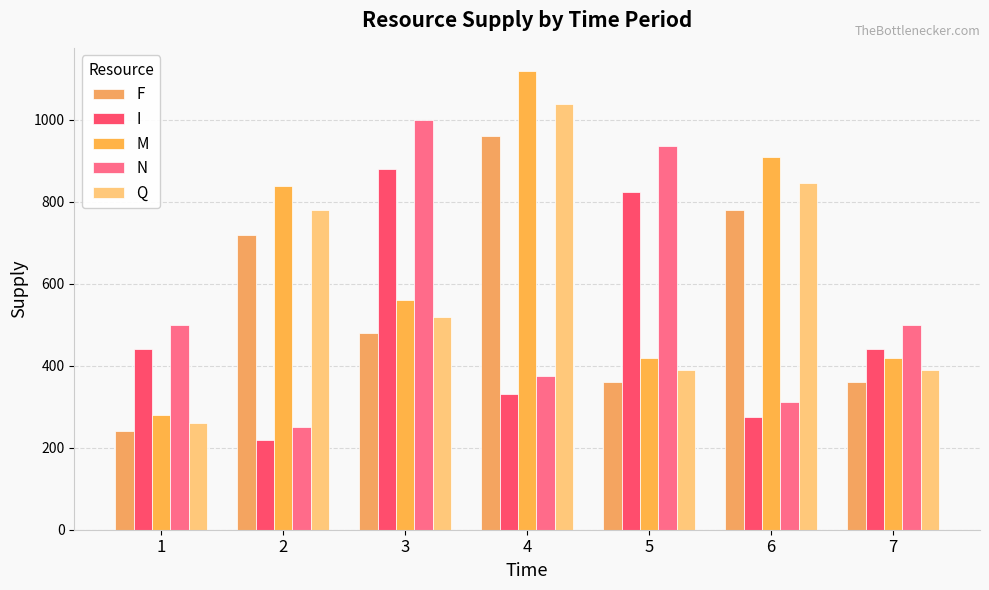

List the series in order of their peak value, highest first.

M, Q, N, F, I